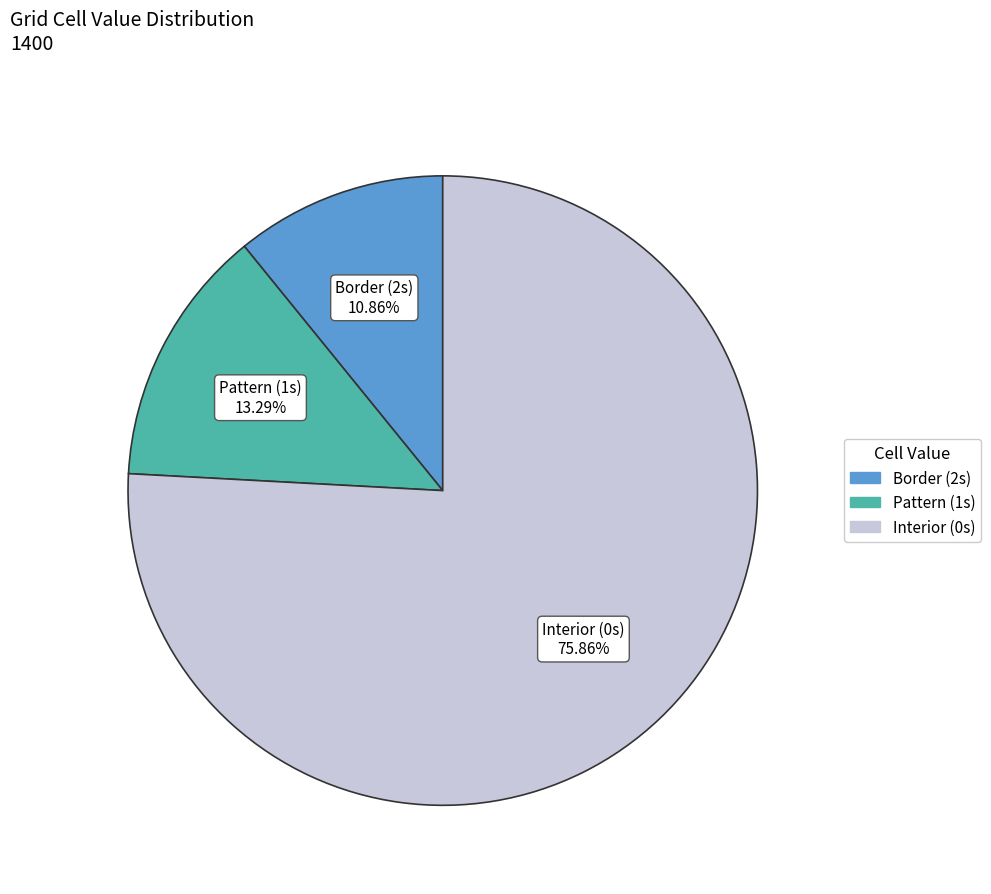

Is there a majority slice in this chart?

Yes